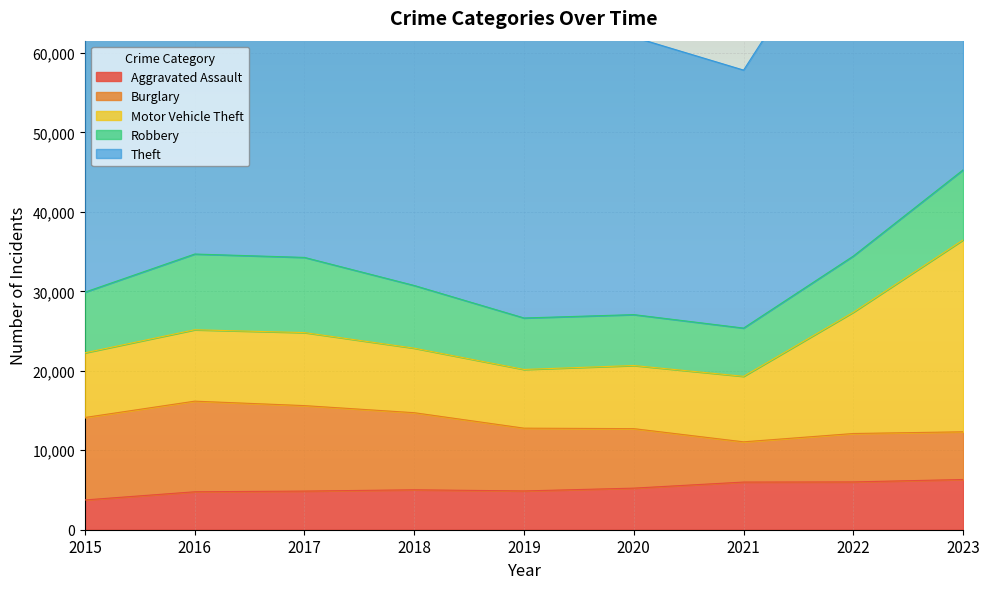

What are all the series names shown in the legend?

Aggravated Assault, Burglary, Motor Vehicle Theft, Robbery, Theft